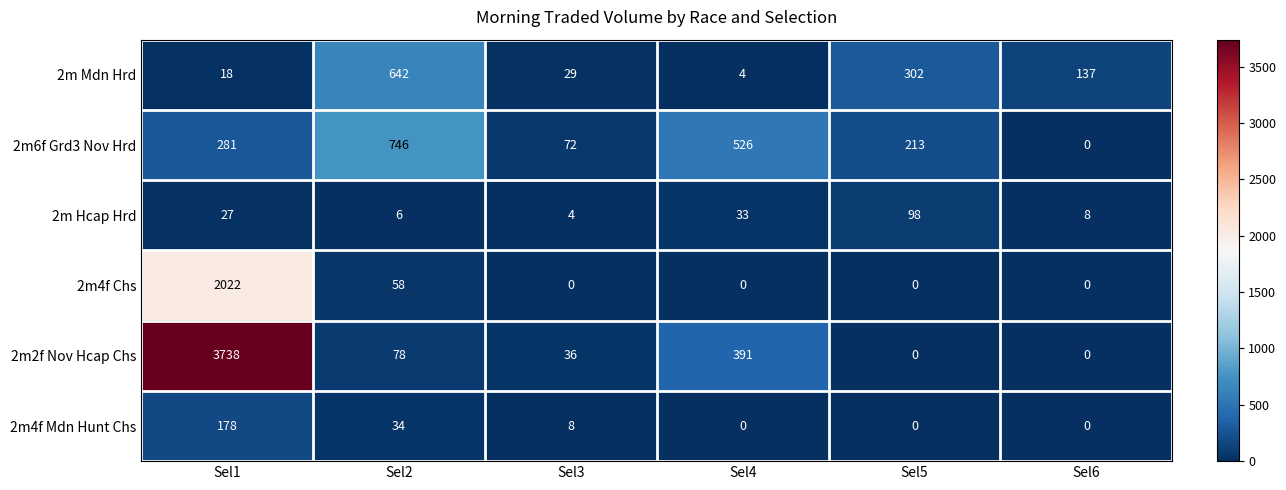

Which series has the largest range (max minus min)?

2m2f Nov Hcap Chs